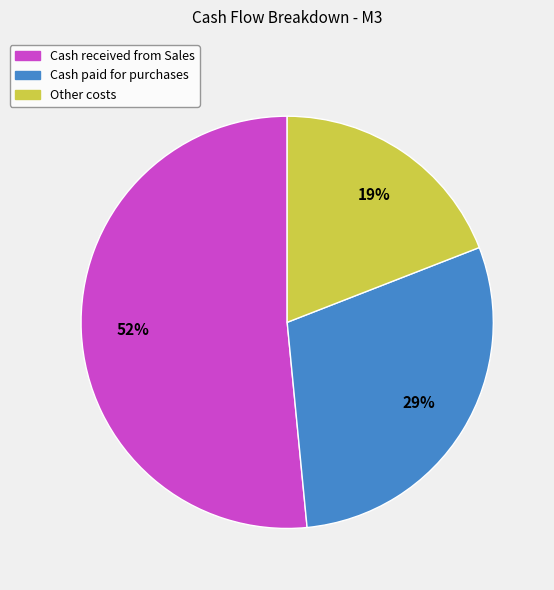

Is there a majority slice in this chart?

Yes